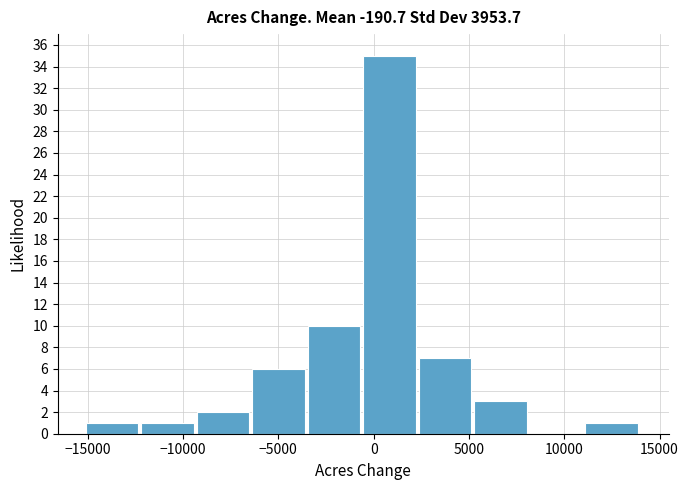

What is the height of the bar covering -15000 to -12000 on the x-axis? Neither the bar edges nor the heights are printed on the chart, so give them approximately, as read against the axes.

1